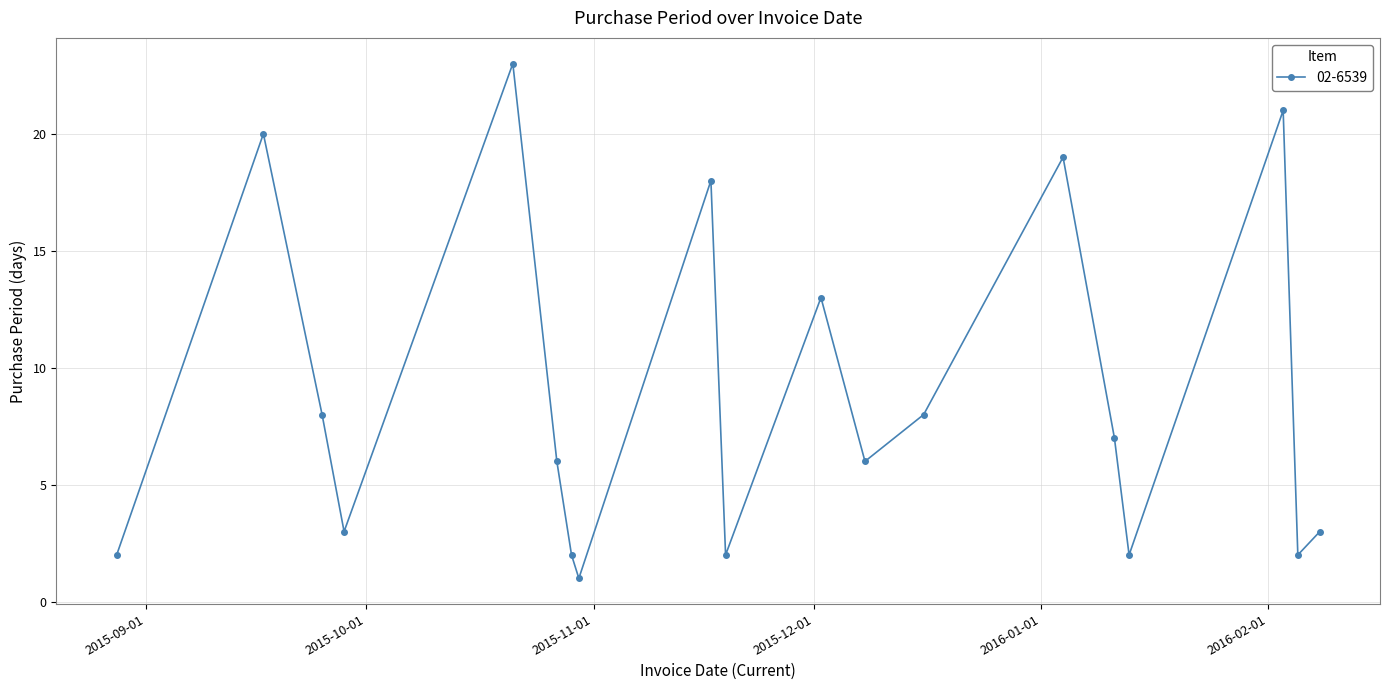

Reading left to right, what are all the values shown in this chart?

2	20	8	3	23	6	2	1	18	2	13	6	8	19	7	2	21	2	3